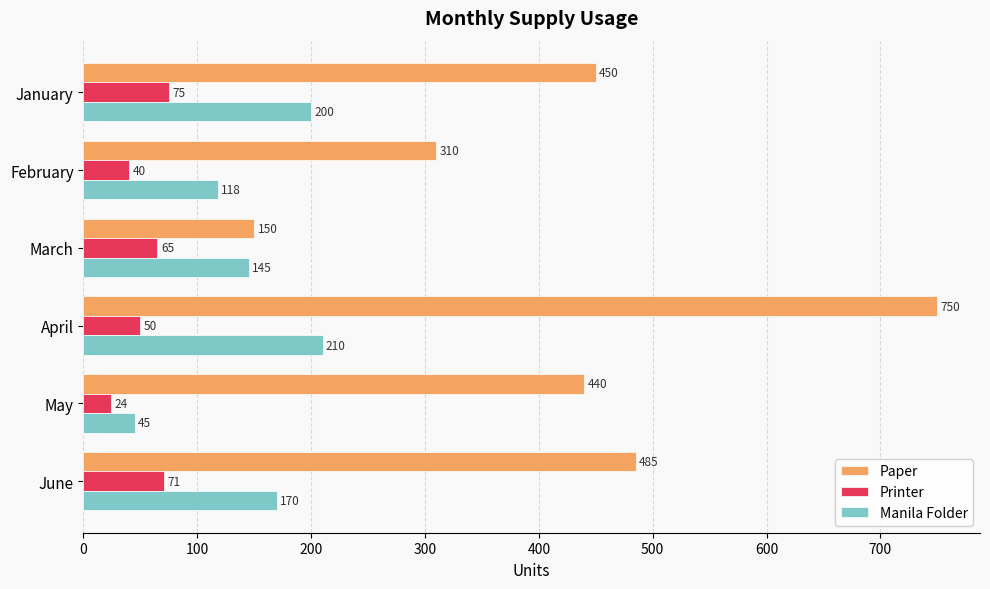

How many data points in Paper are less than 450?

3